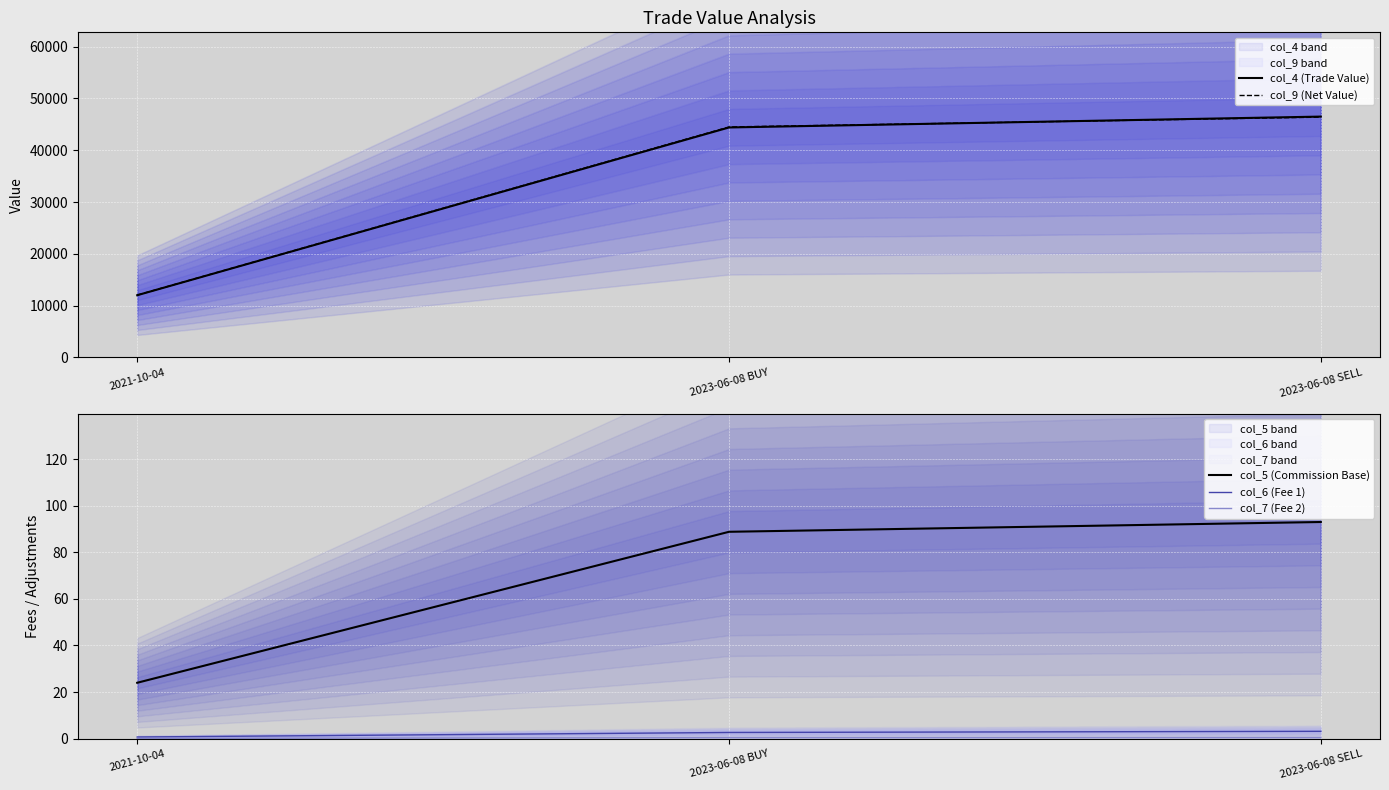

Rank the series at 2023-06-08 BUY from lowest to highest value.

col_7 (Fee 2), col_6 (Fee 1), col_5 (Commission Base), col_4 (Trade Value), col_9 (Net Value)